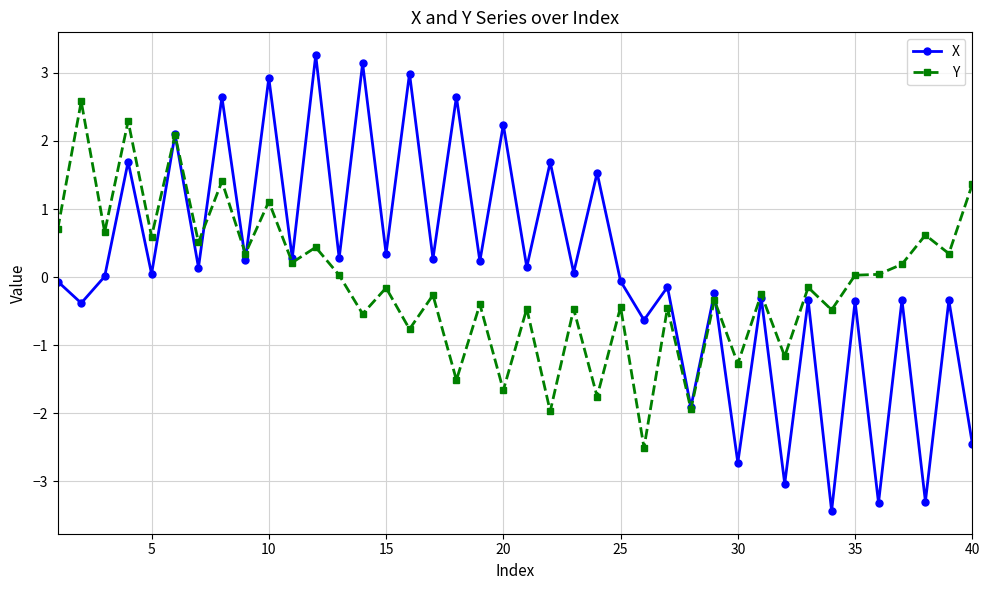

List the series in order of their peak value, lowest first.

Y, X